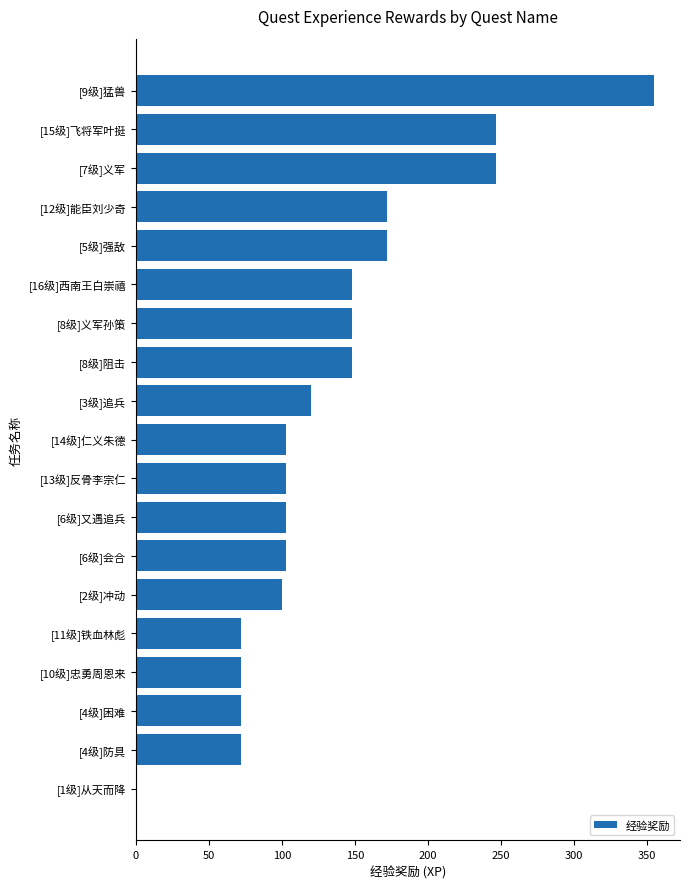

Which category has the highest value across all series?

[9级]猛兽